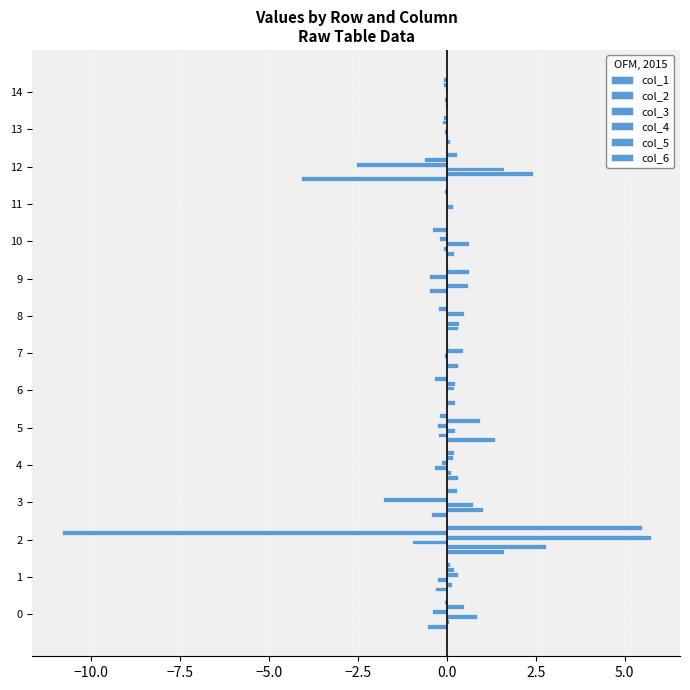

What is the difference between the second highest and minimum values in the col_1 series?

5.4